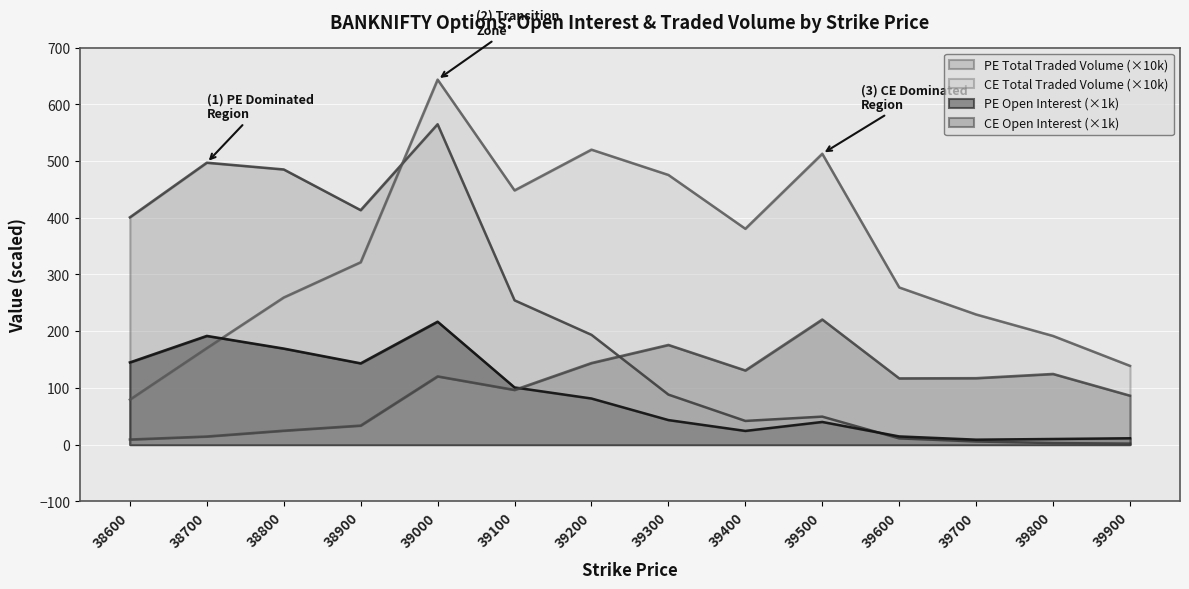

How many values in the PE Total Traded Volume series are below 193?

7